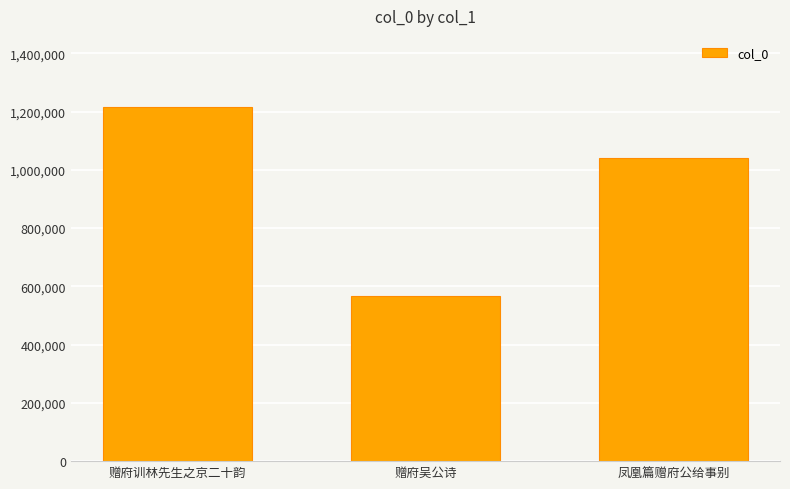

What is the sum of all values?

2824450